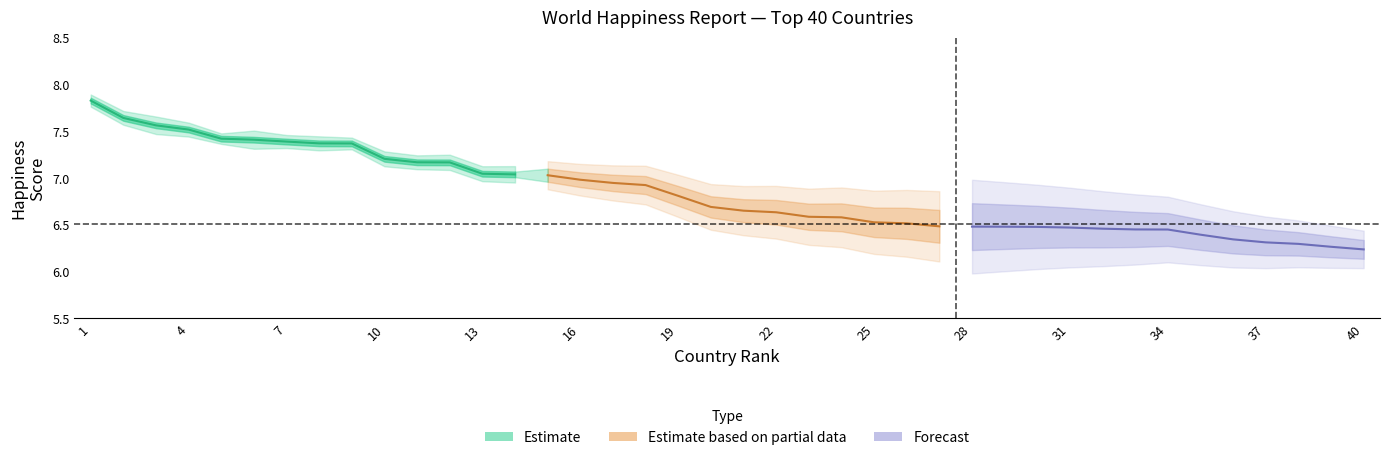

What is the difference between the Whisker-low values at 3 and 15?

0.5